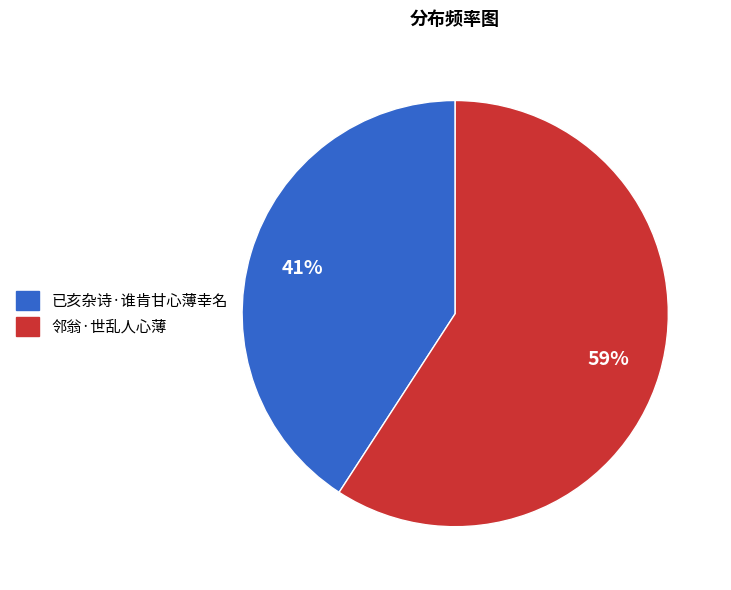

To the nearest percent, what is the difference between the 已亥杂诗·谁肯甘心薄幸名 and 邻翁·世乱人心薄 slice percentages?

18%